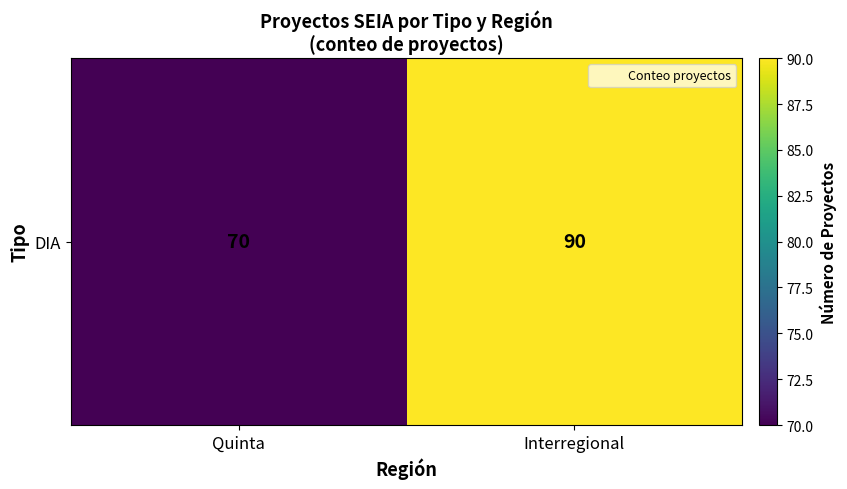

Reading left to right, what are all the values shown in this chart?

70	90